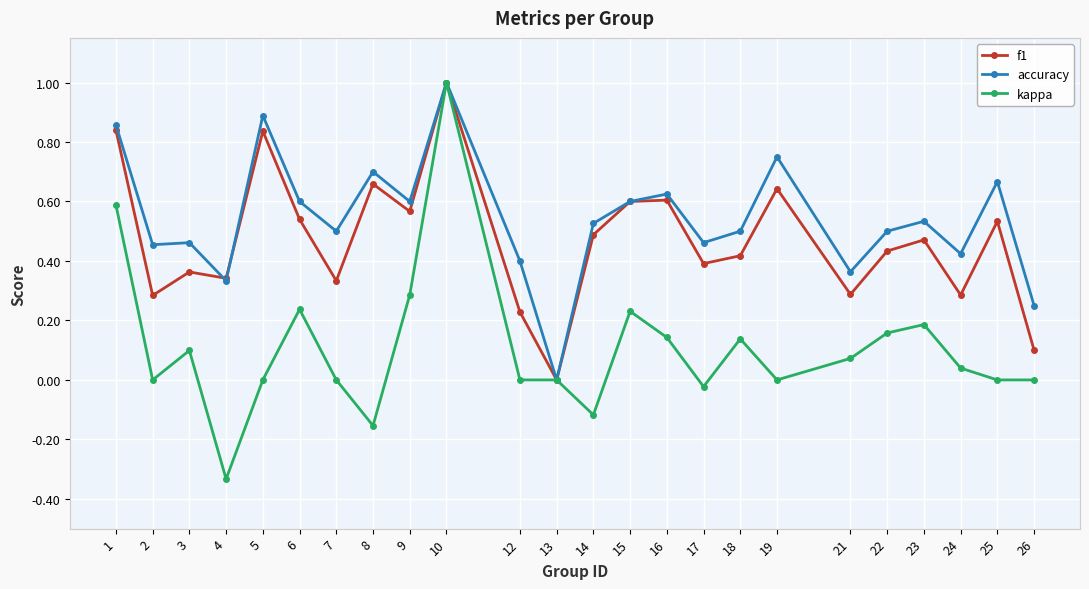

Which series has the widest spread of values?

kappa